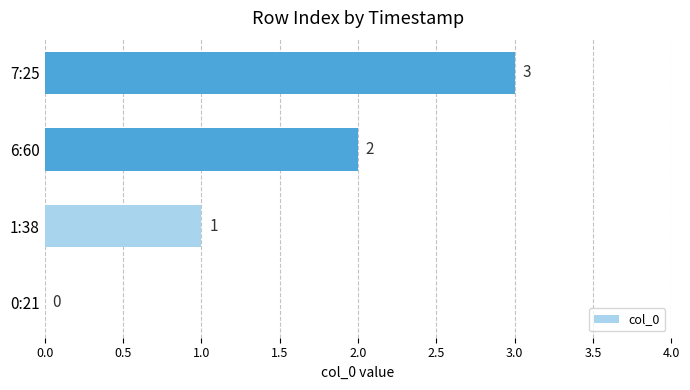

What is the sum of the values at 7:25 and 0:21?

3